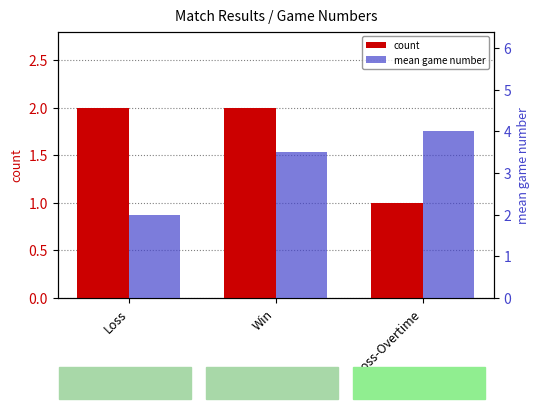

What is the sum of the mean game number values at Win and Loss-Overtime?

7.5